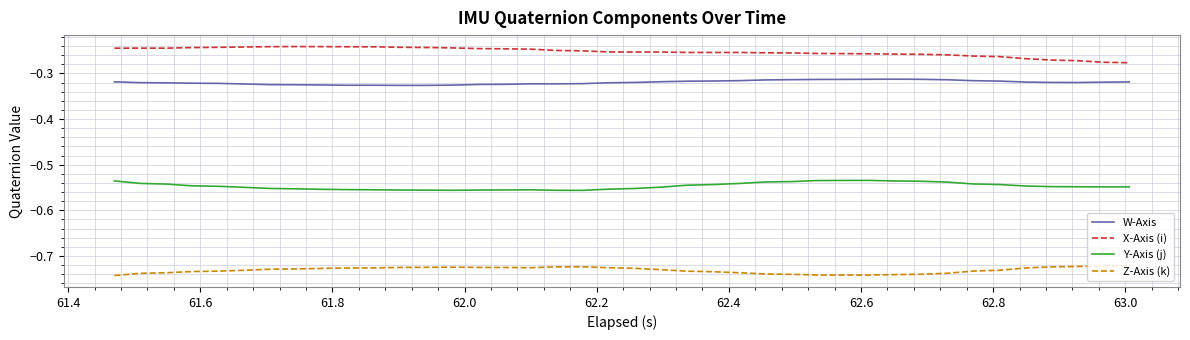

True or false: Z-Axis (k) and W-Axis intersect in this chart.

False